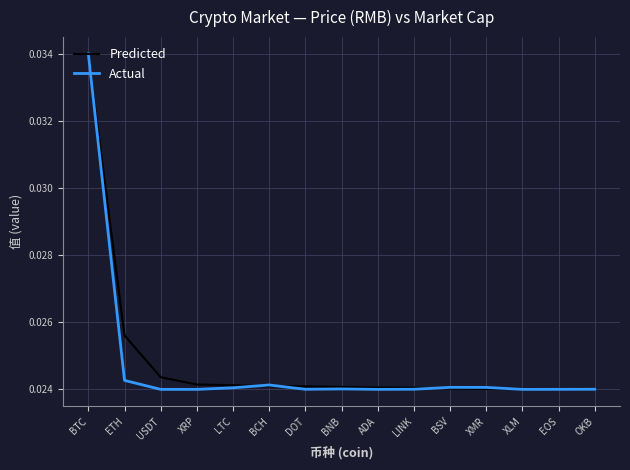

At which category is the sum across all series the highest?

BTC